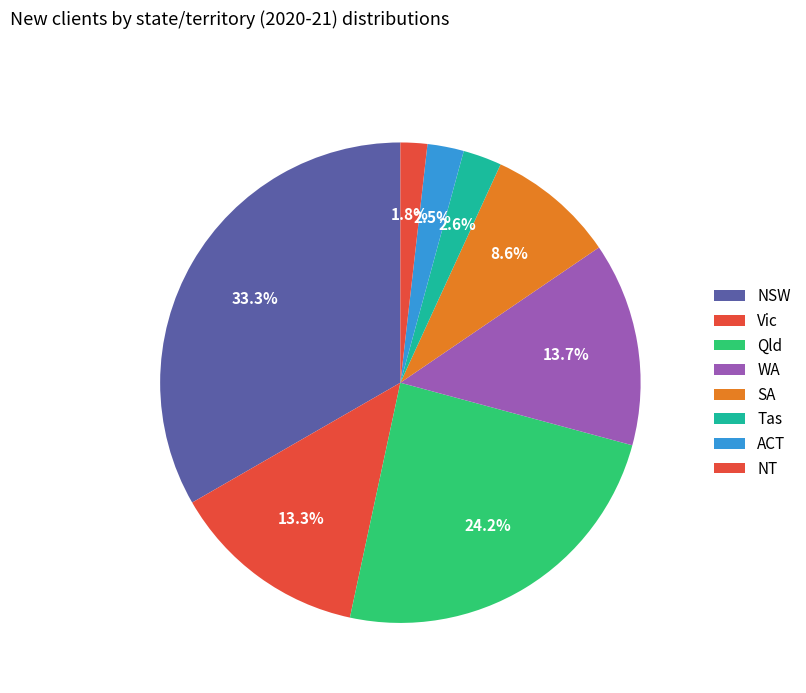

How many segments does this pie chart have?

8